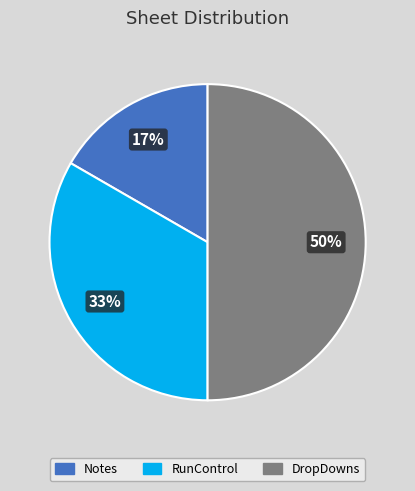

True or false: Notes accounts for 17% of the total.

True